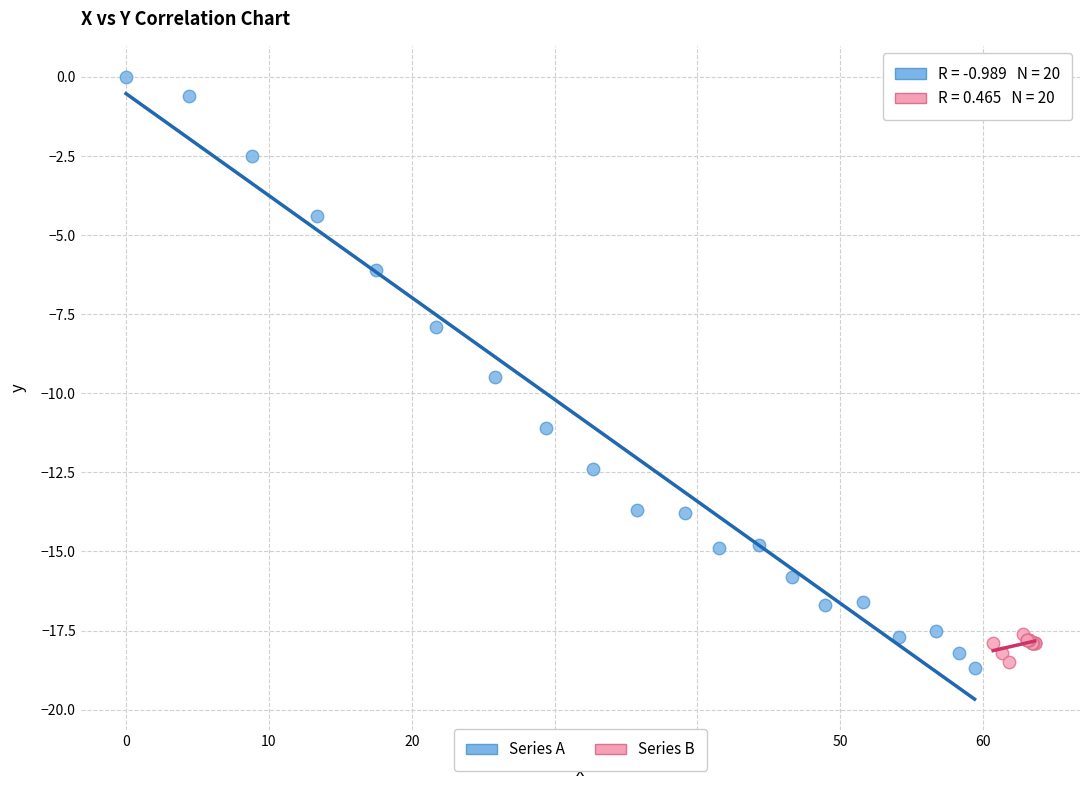

Which series contains the lowest Y value?

Series A